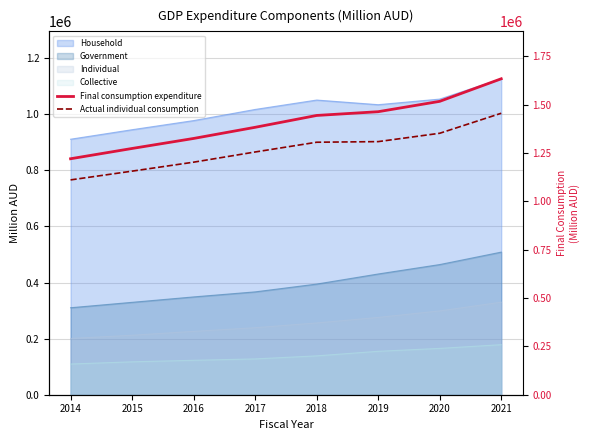

What is the sum of the Final consumption expenditure values at 2018 and 2015?

2718818